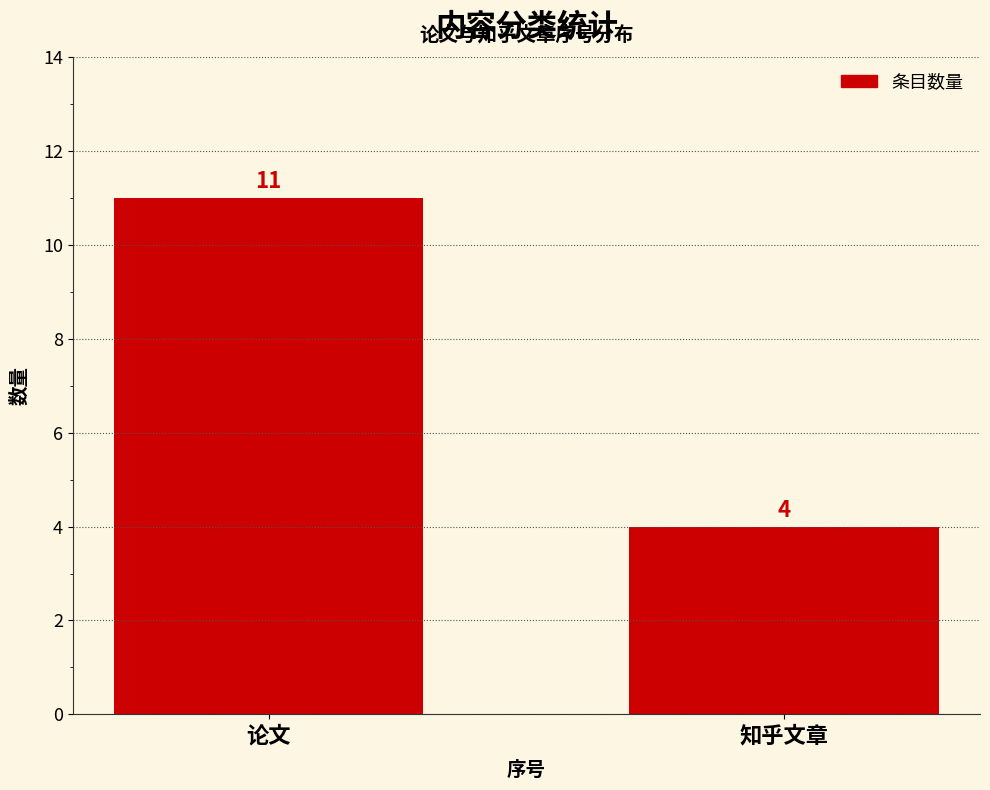

Which label corresponds to the smallest value in the chart?

知乎文章